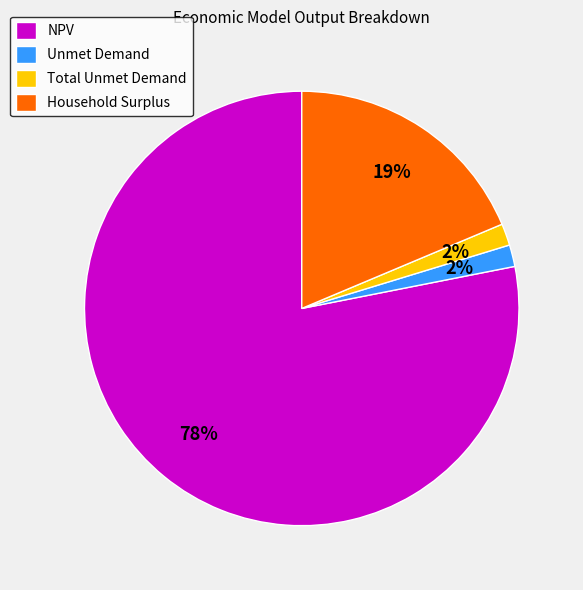

Is Household Surplus the majority of the pie?

No